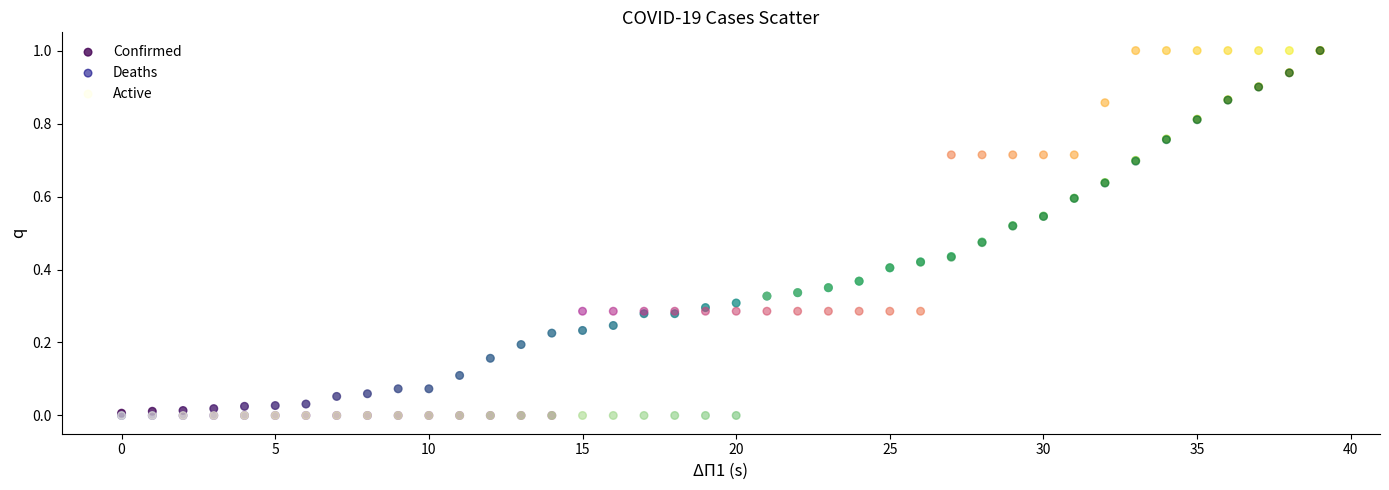

What are all the series names shown in the legend?

Confirmed, Deaths, Active